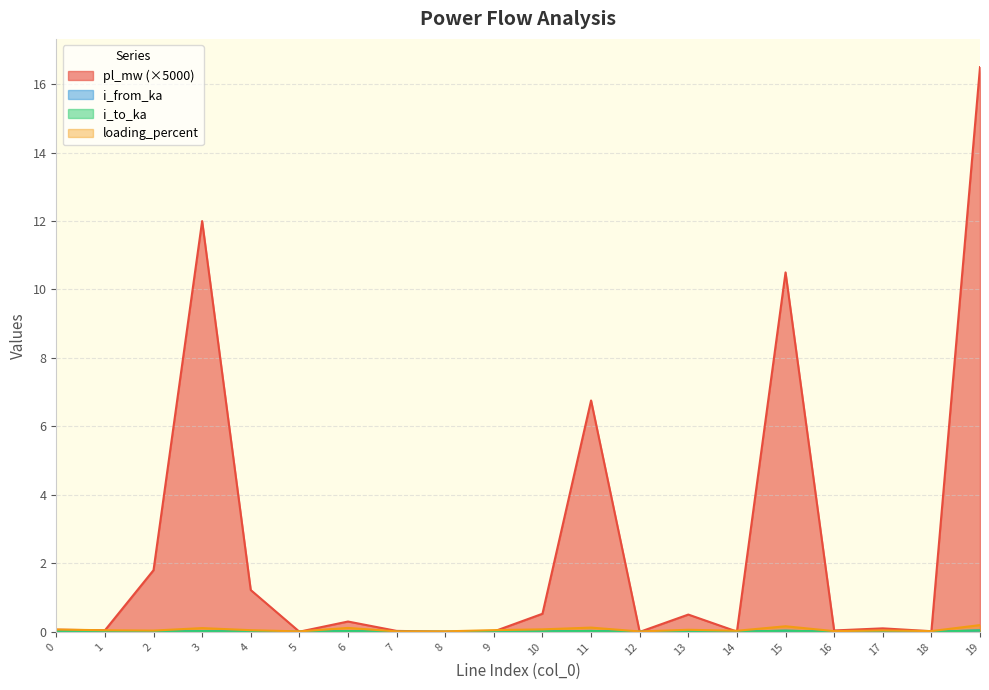

Which category has the highest value across all series?

19